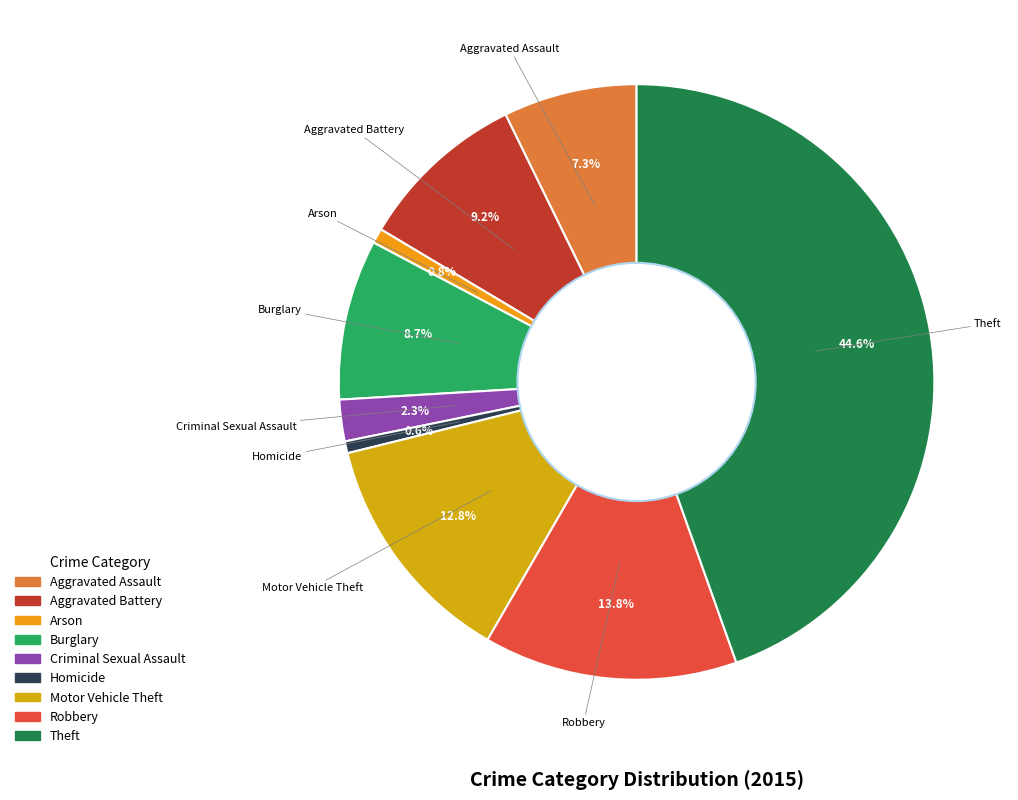

Which category has the biggest portion of the pie?

Theft